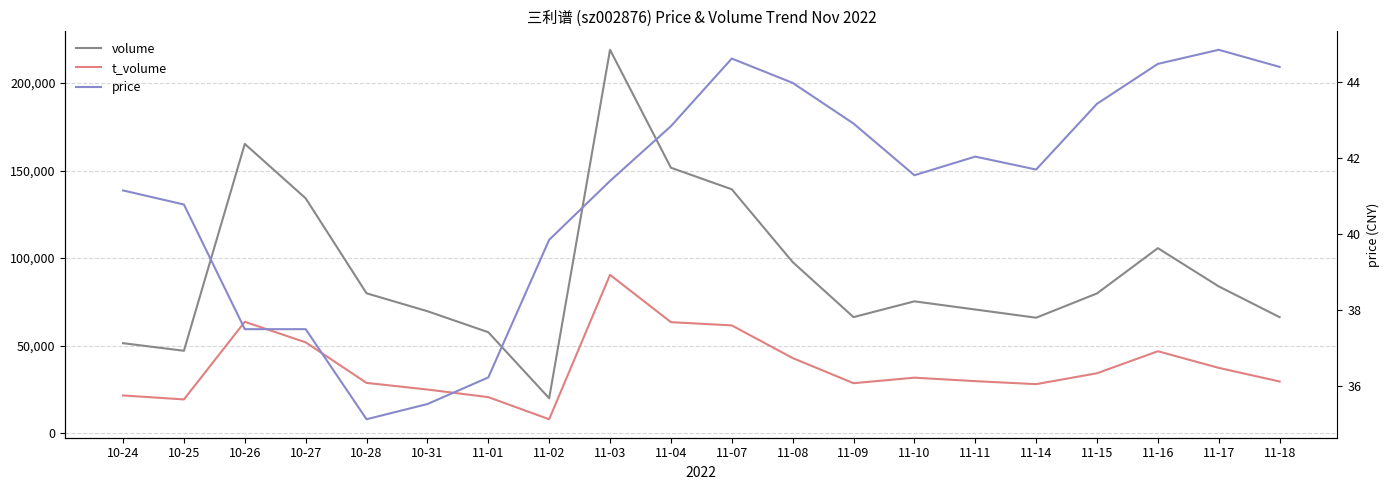

Reading left to right, what are all the values shown in this chart?

volume: 10-24=51389.0	10-25=47052.0	10-26=165202.0	10-27=134129.0	10-28=79883.0	10-31=69655.0	11-01=57654.0	11-02=19936.0	11-03=218955.0	11-04=151614.0	11-07=139285.0	11-08=97727.0	11-09=66278.0	11-10=75290.0	11-11=70620.0	11-14=65939.0	11-15=79814.0	11-16=105672.0	11-17=83817.0	11-18=66247.0
t_volume: 10-24=21536.0	10-25=19271.0	10-26=63610.0	10-27=51875.0	10-28=28706.0	10-31=24926.0	11-01=20578.0	11-02=7945.0	11-03=90426.0	11-04=63401.0	11-07=61553.0	11-08=42900.0	11-09=28540.0	11-10=31694.0	11-11=29703.0	11-14=27997.0	11-15=34216.0	11-16=46787.0	11-17=37284.0	11-18=29508.0
price: 10-24=41.1	10-25=40.8	10-26=37.5	10-27=37.5	10-28=35.1	10-31=35.5	11-01=36.2	11-02=39.9	11-03=41.4	11-04=42.8	11-07=44.6	11-08=44.0	11-09=42.9	11-10=41.5	11-11=42.0	11-14=41.7	11-15=43.4	11-16=44.5	11-17=44.9	11-18=44.4